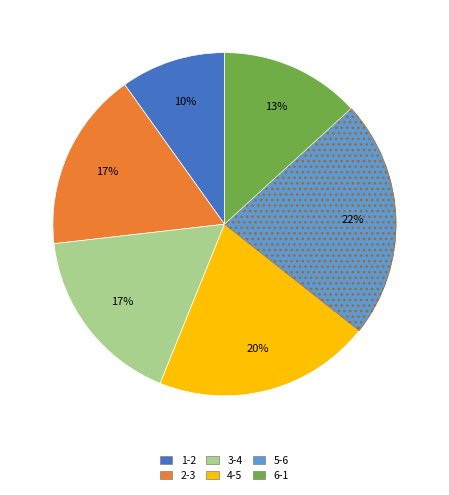

Combined, do 3-4 and 1-2 account for over 50%?

No